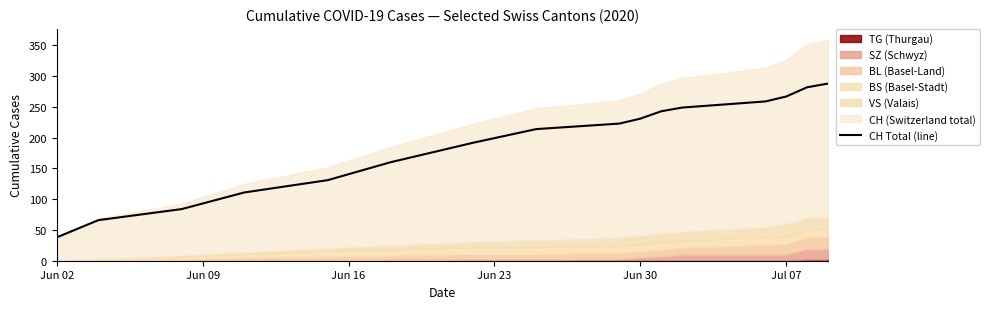

What is the maximum value for CH Total (line)?

288